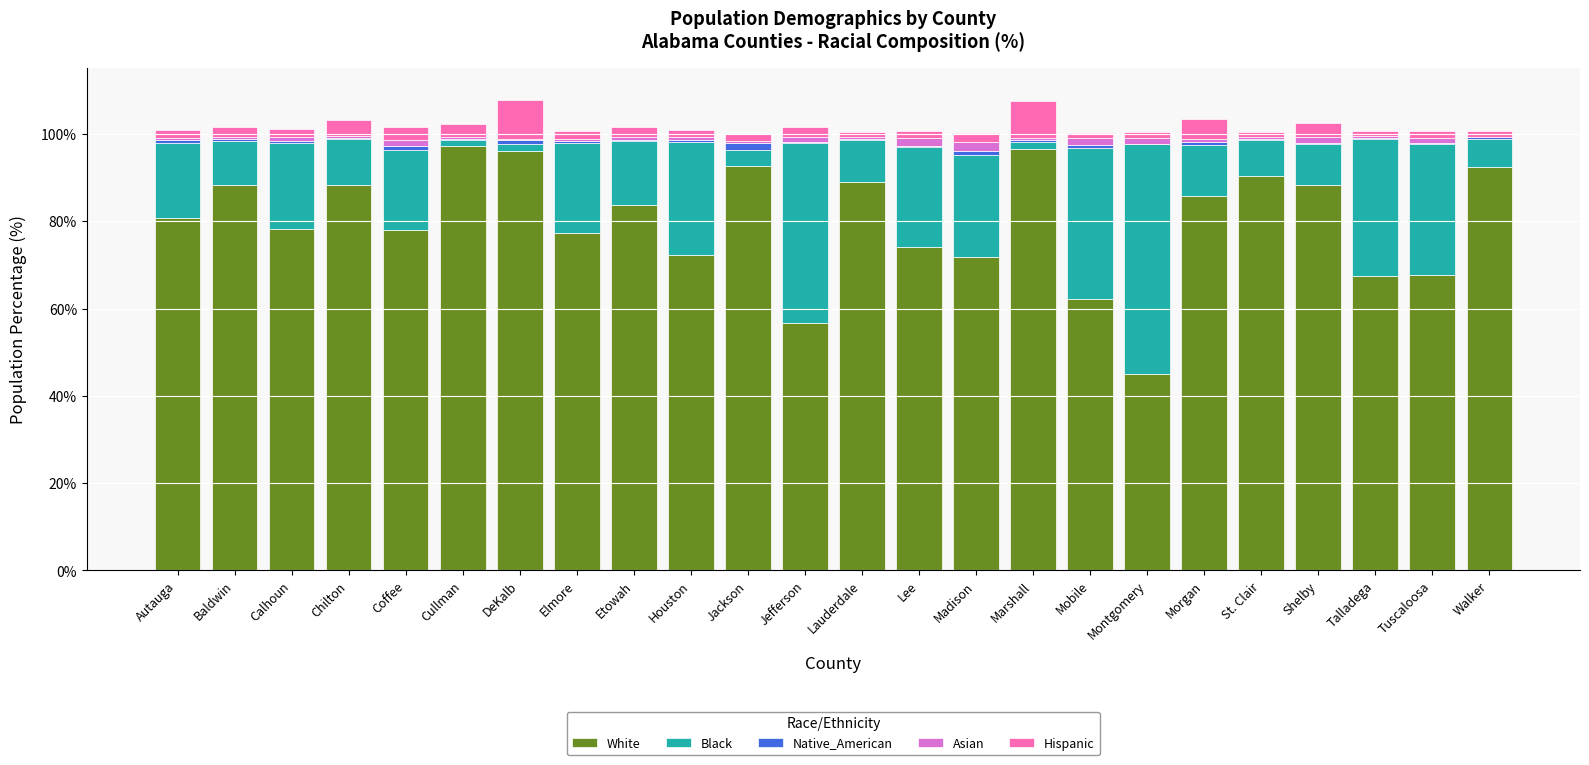

The value of White at Jackson is 92.6. True or false?

True